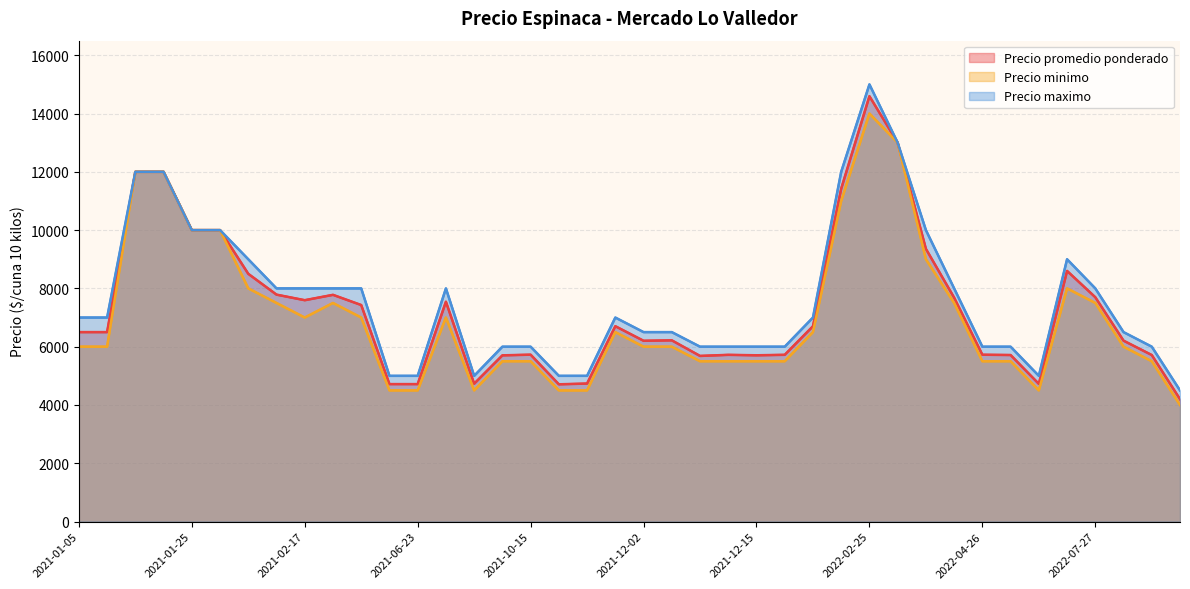

Which has a higher value, 2022-02-25 or 14?

2022-02-25